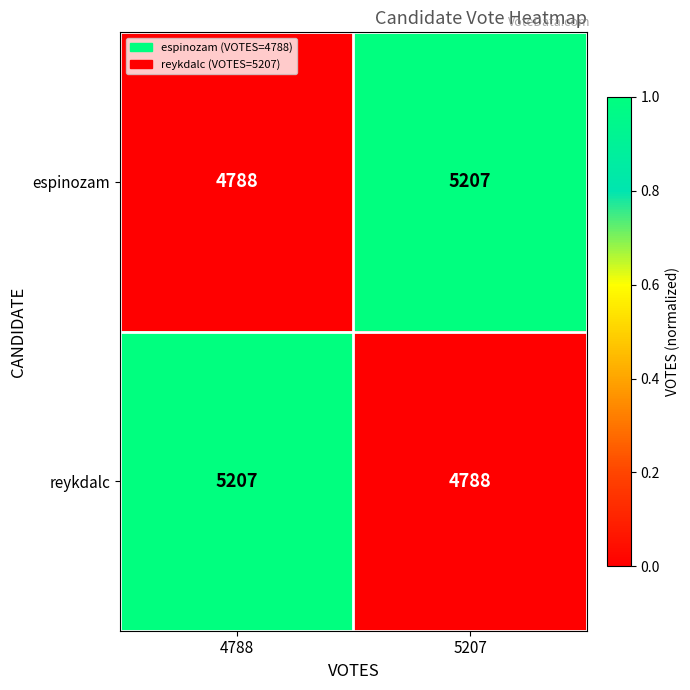

How many data points does each series have?

2